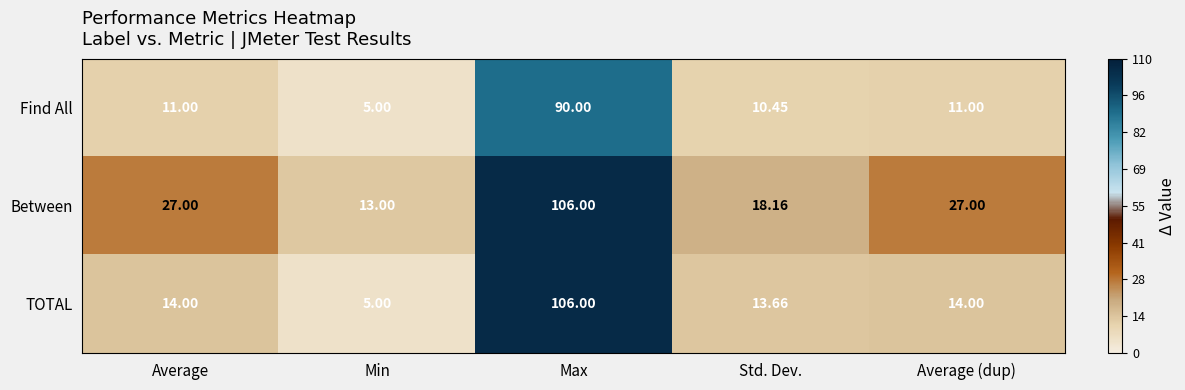

At Average, list the series in order from largest to smallest.

Between, TOTAL, Find All